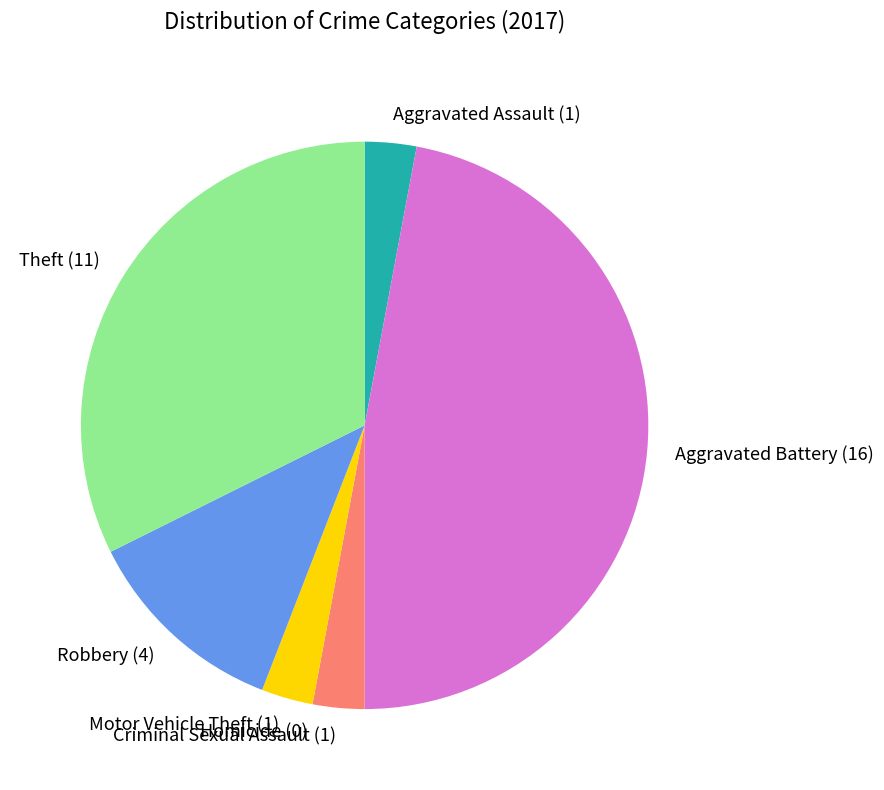

Which category has the biggest portion of the pie?

Aggravated Battery